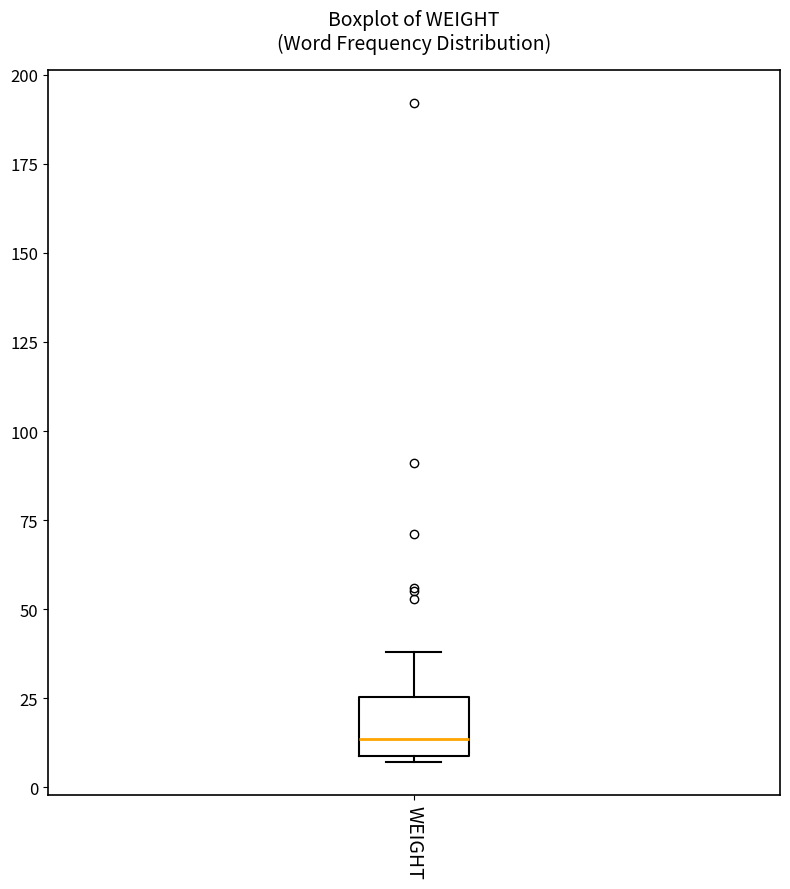

Transcribe this box plot: give where the median line is, the range the box spans, and where the two whiskers end, as read against the y-axis. The values are not printed on the chart, so give them approximately, as read against the axis.

median 15, box 10 to 25, whiskers 5 to 40